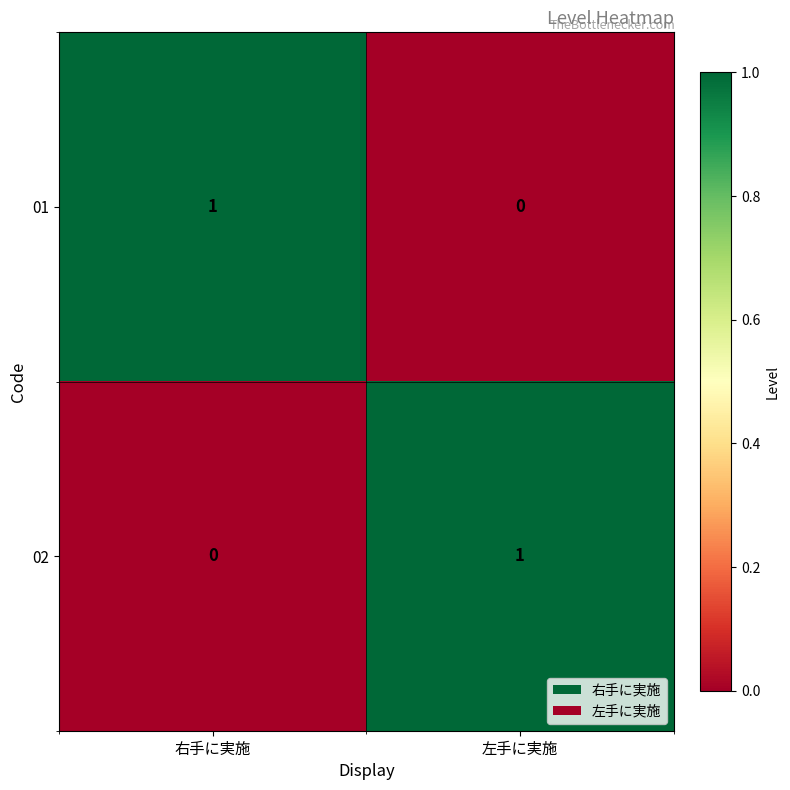

At which label does 02 reach its minimum?

右手に実施